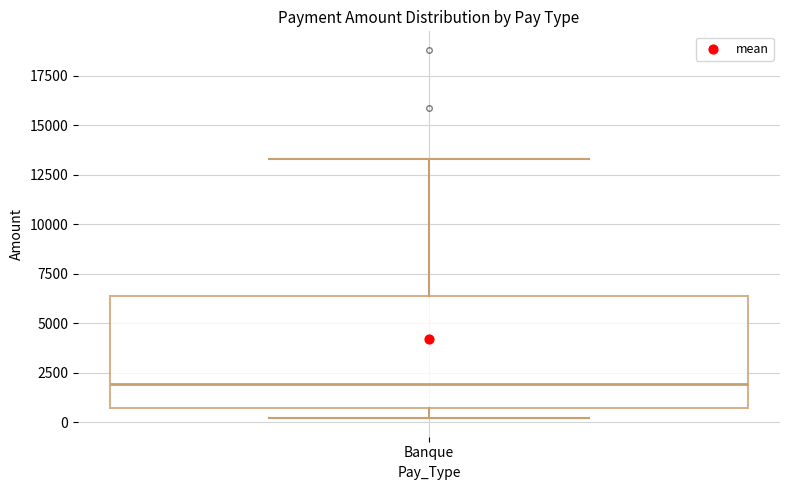

Transcribe this box plot: give where the median line is, the range the box spans, and where the two whiskers end, as read against the y-axis. The values are not printed on the chart, so give them approximately, as read against the axis.

median 2000, box 500 to 6500, whiskers 0 to 13500